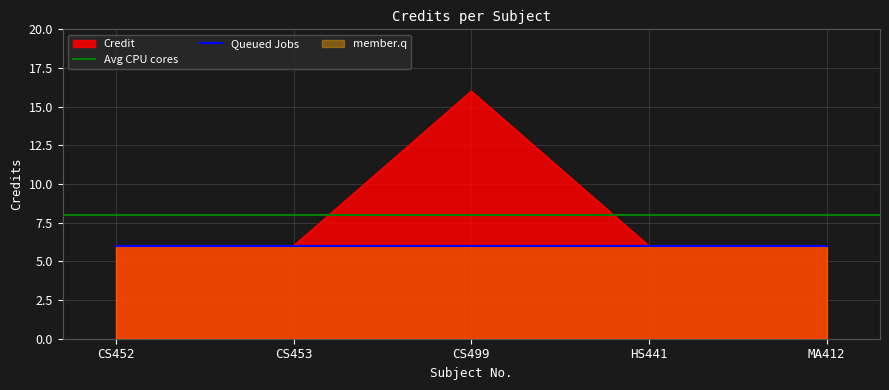

True or false: the data shows 8 at CS499.

False